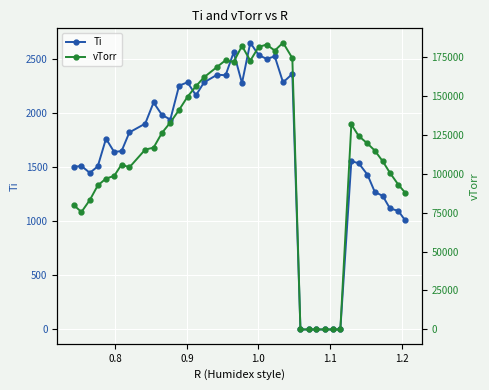

What is the highest value of the Ti series?

2653.3